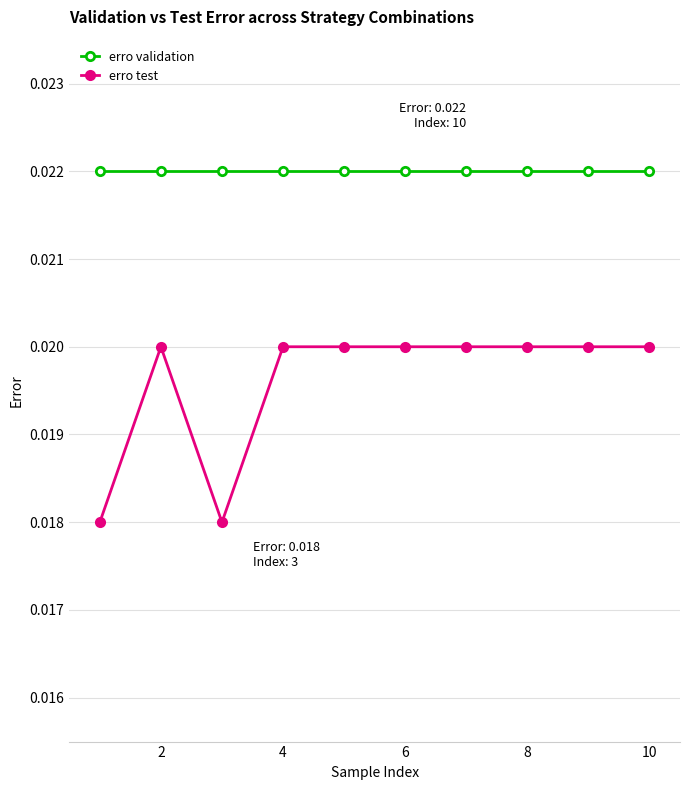

True or false: erro test and erro validation cross at least once.

False